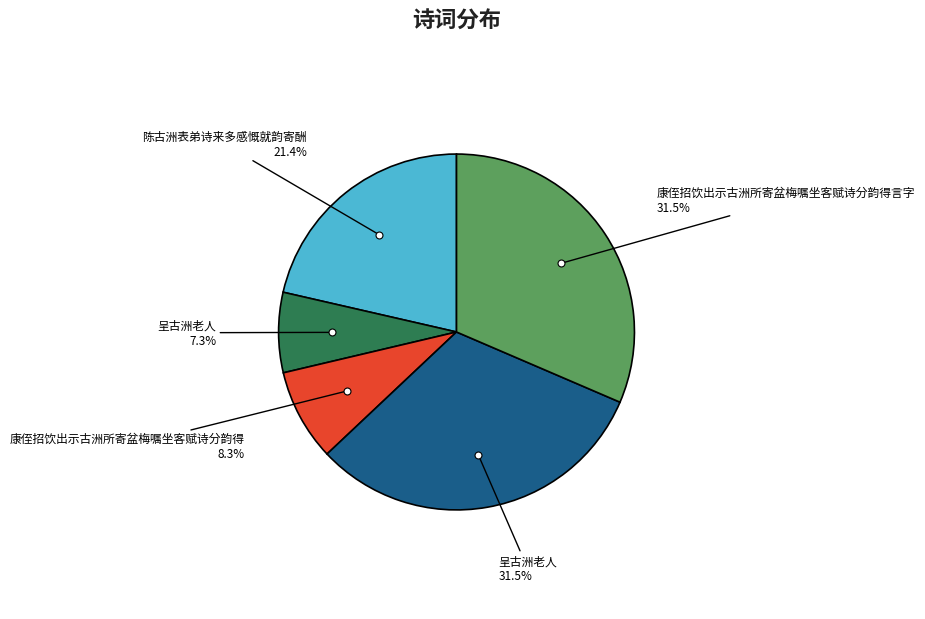

Is there a majority slice in this chart?

No